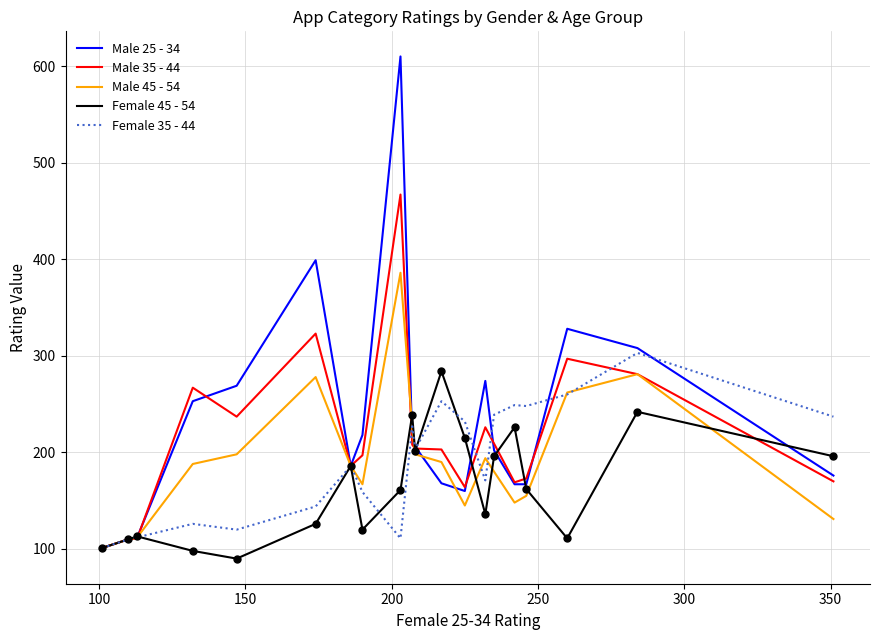

List the series in order of their peak value, lowest first.

Female 45 - 54, Female 35 - 44, Male 45 - 54, Male 35 - 44, Male 25 - 34